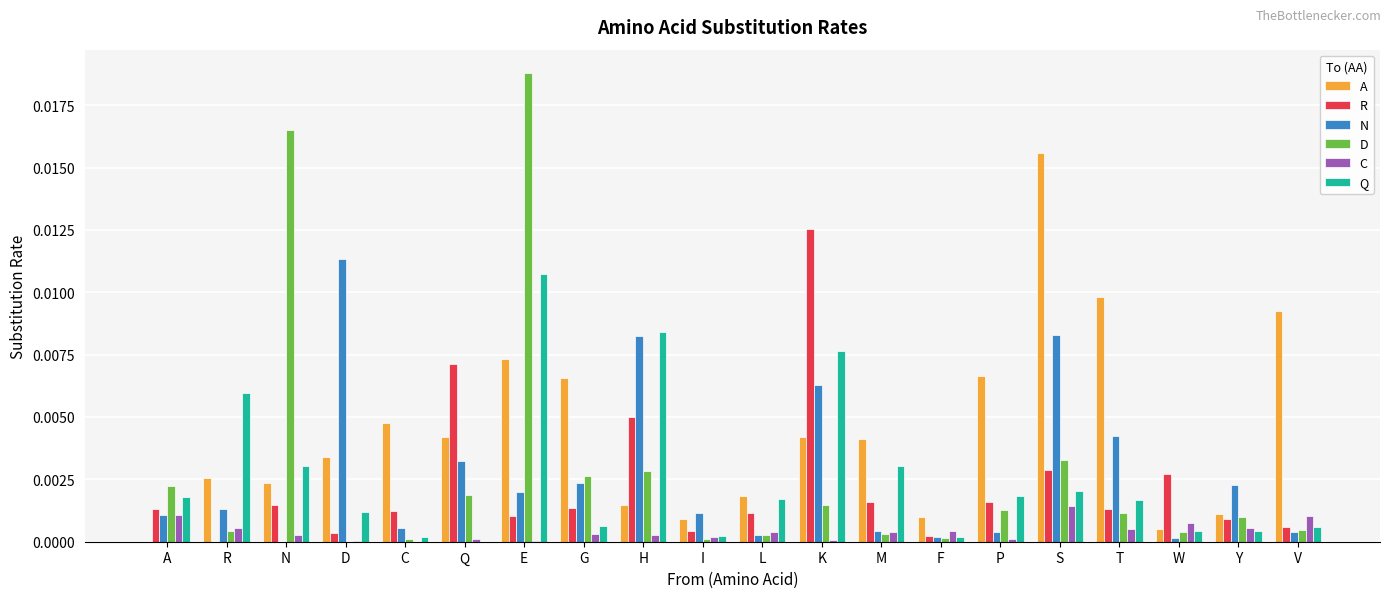

At which category is the sum across all series the highest?

E